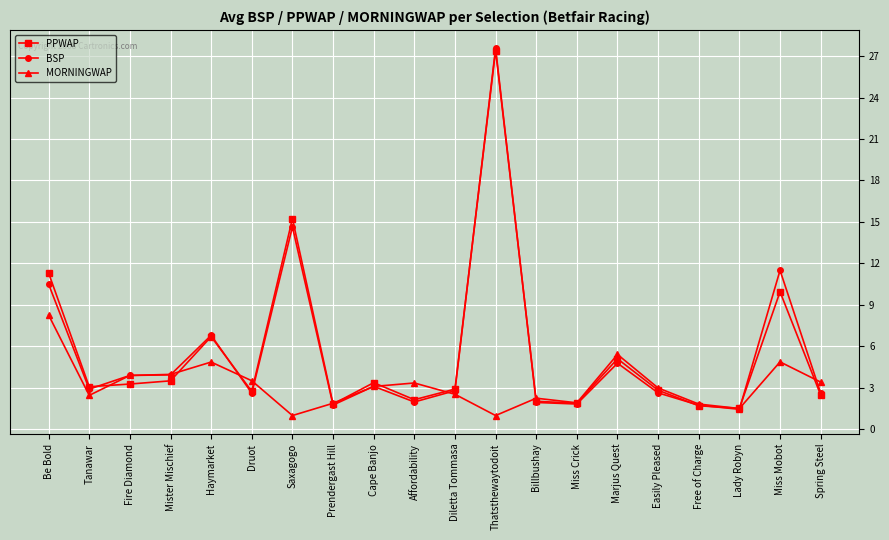

At which category is the sum across all series the highest?

Thatsthewaytodoit